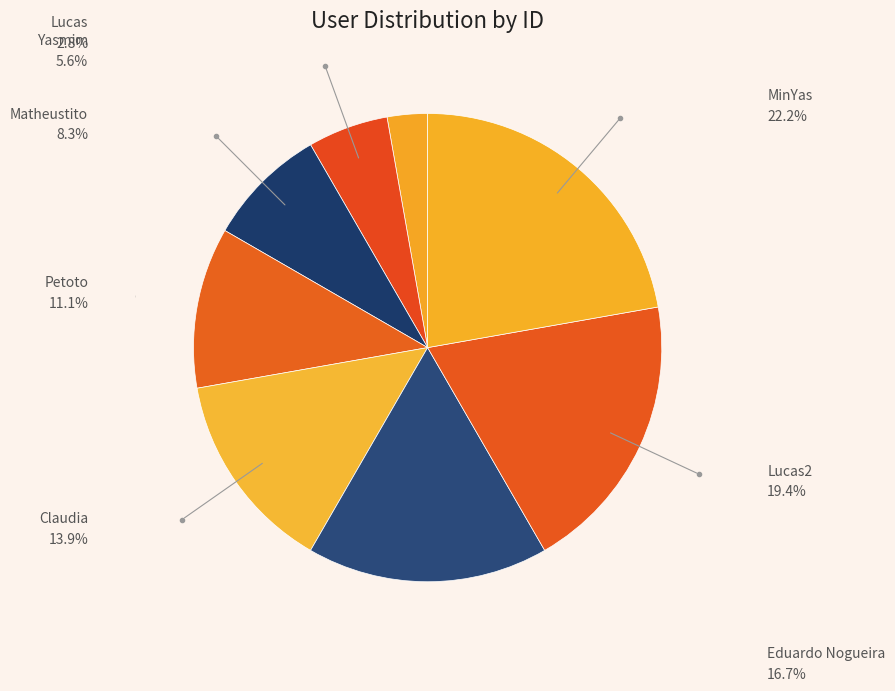

How many segments does this pie chart have?

8